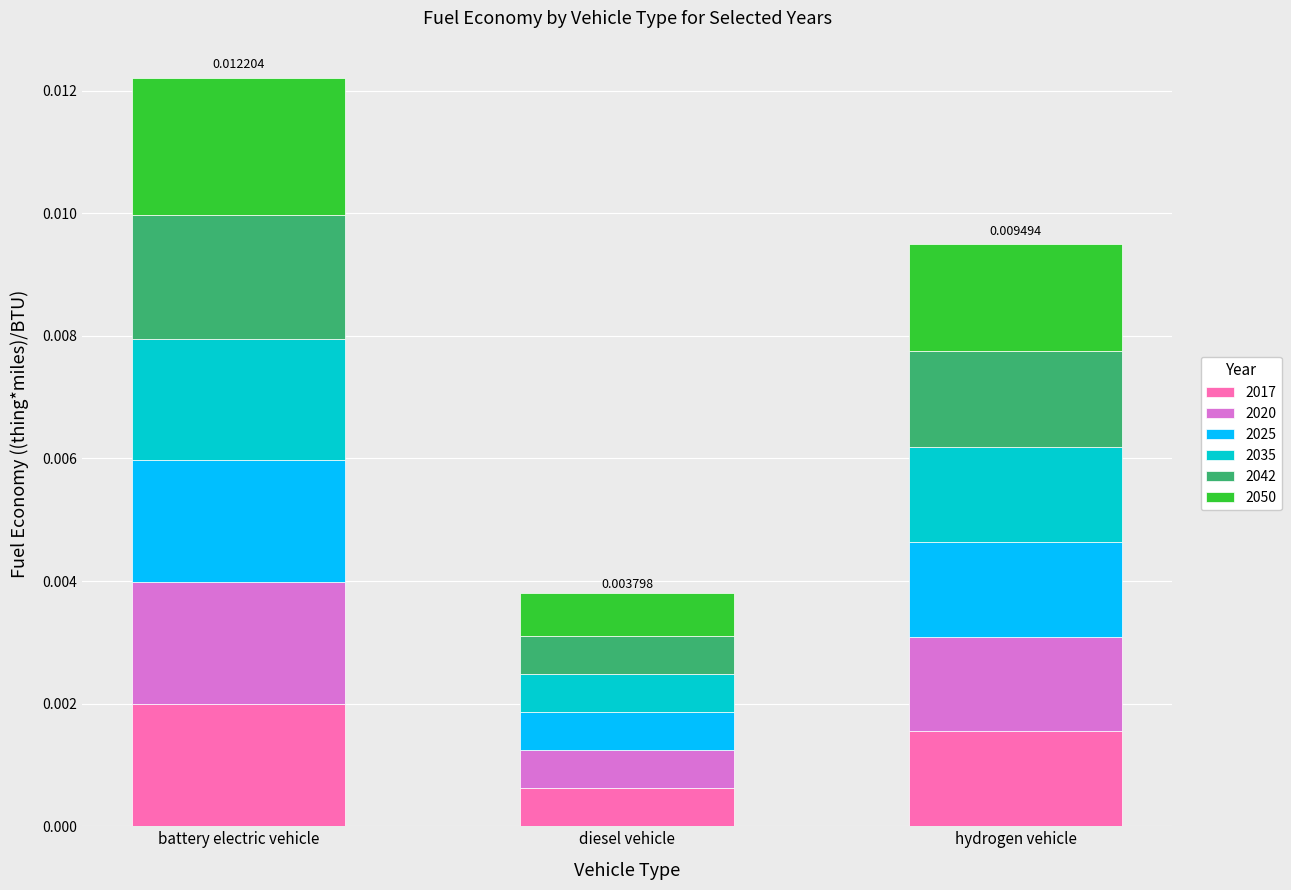

At which label does 2017 reach its peak?

battery electric vehicle